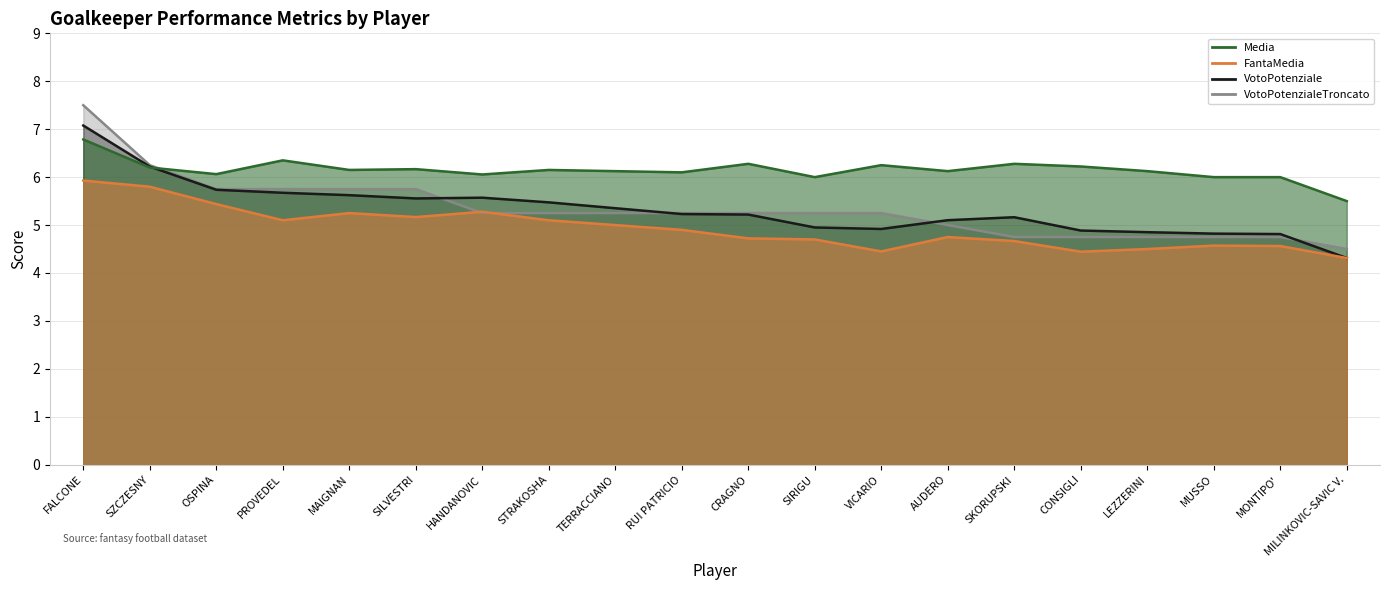

At which category is the sum across all series the highest?

FALCONE